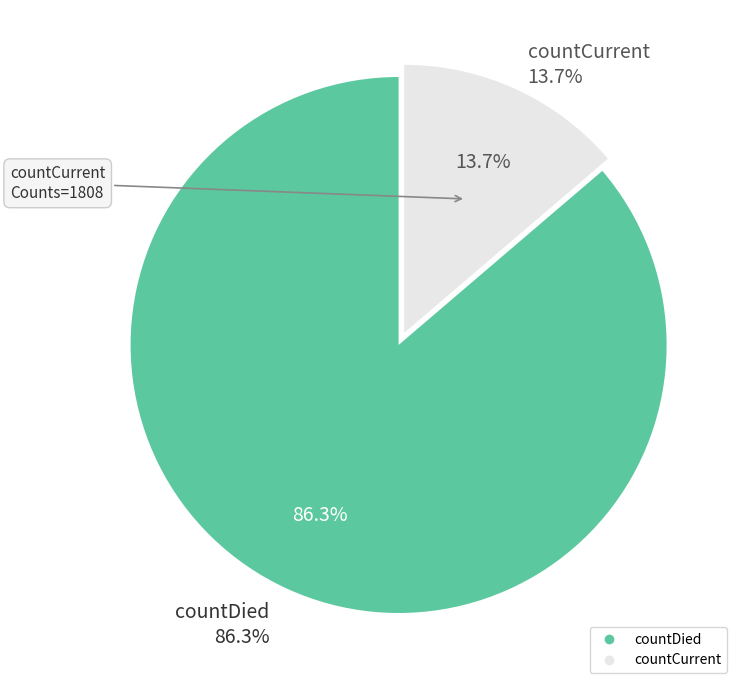

Which slice is the largest?

countDied